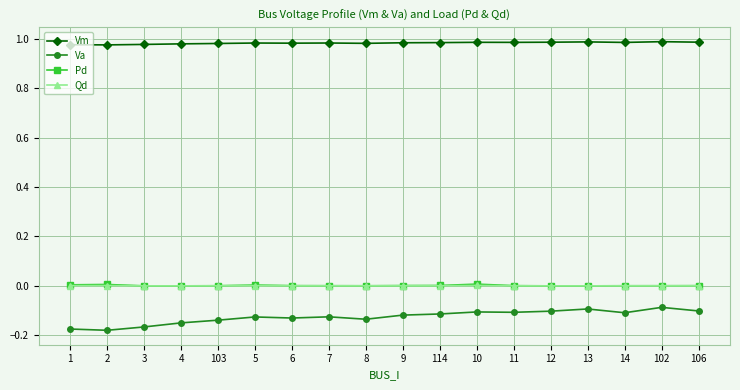

Which series has the largest total across all categories?

Vm